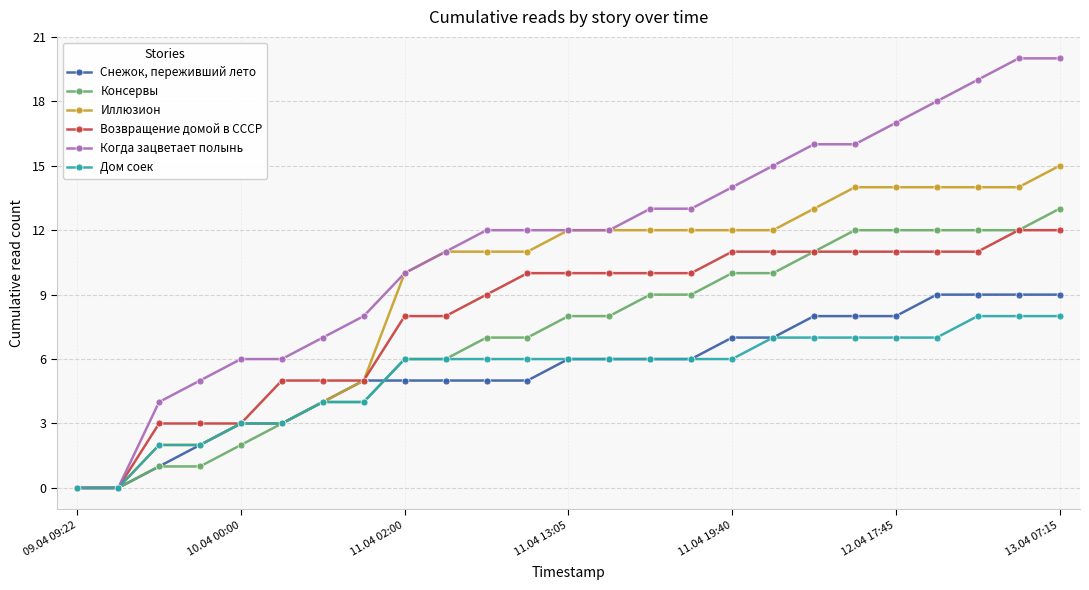

What is the value of the Когда зацветает полынь point at the 25th from the left?

20